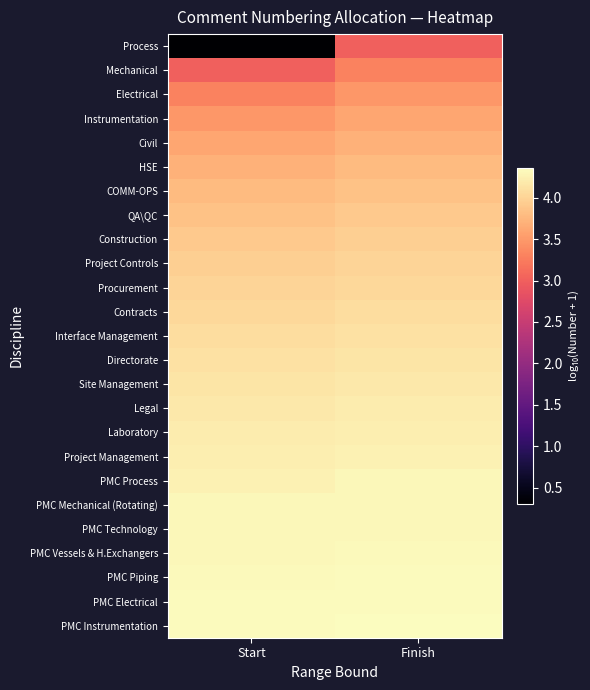

What is the spread (max minus min) of values at Start?

4.0